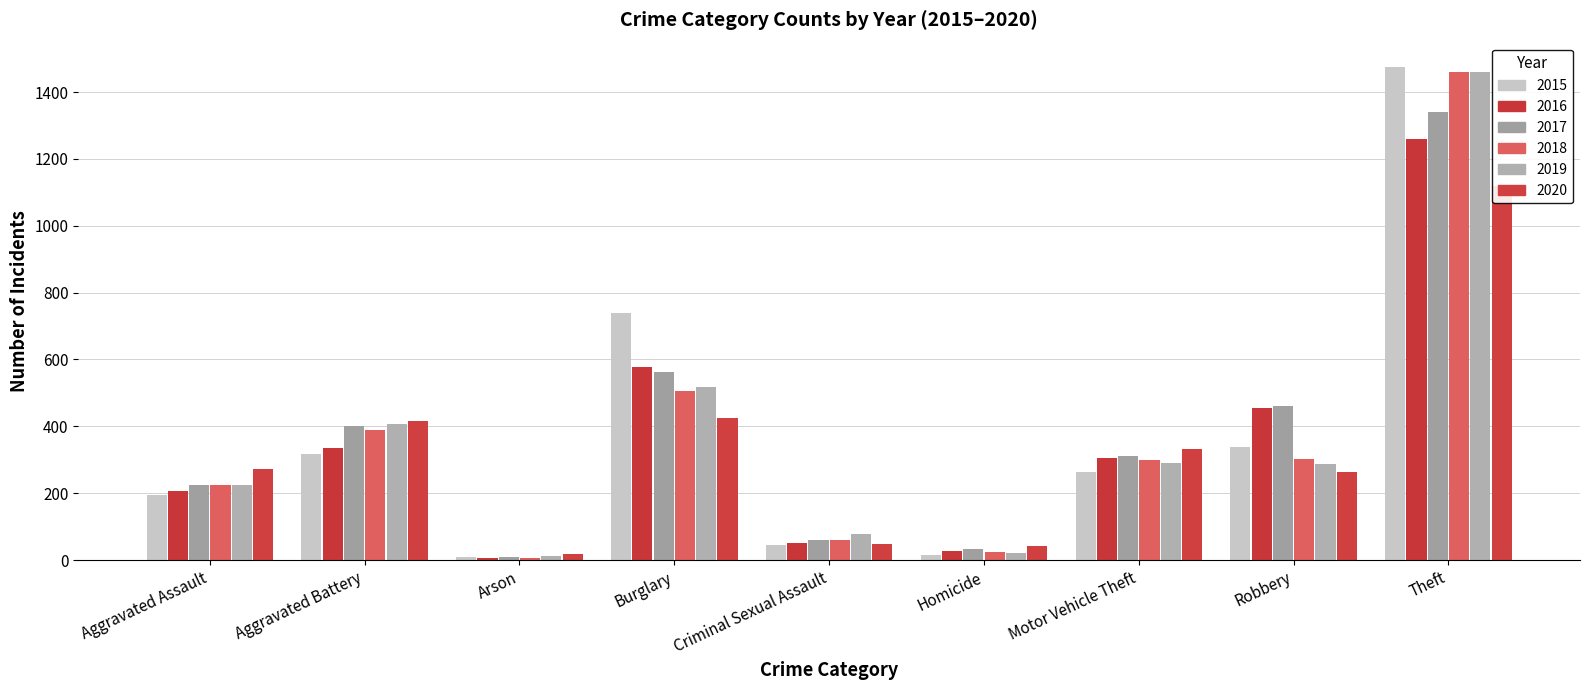

What value does the 2016 series have at Homicide, to the nearest 10?

30